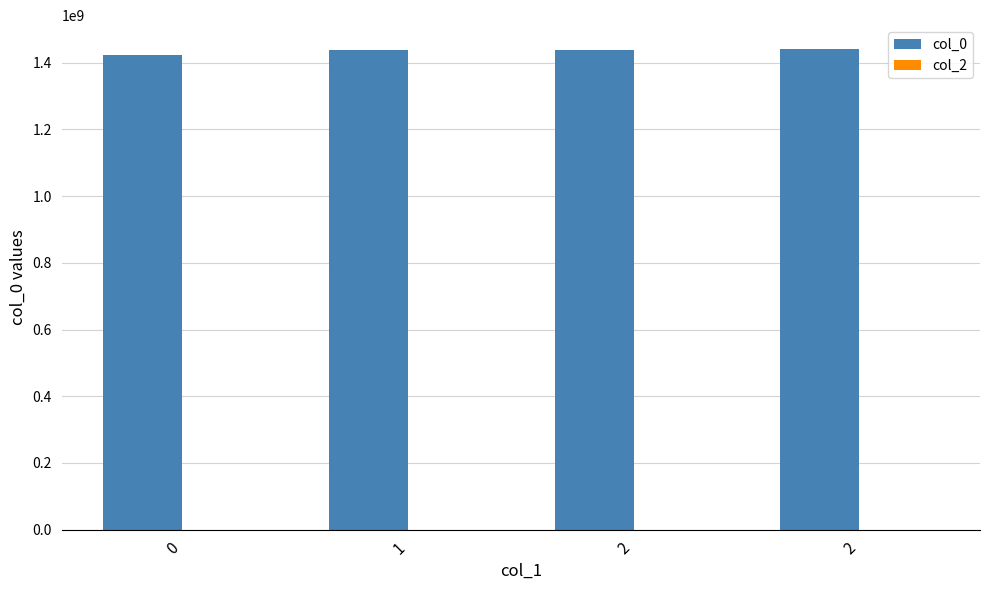

Are the bars horizontal?

No